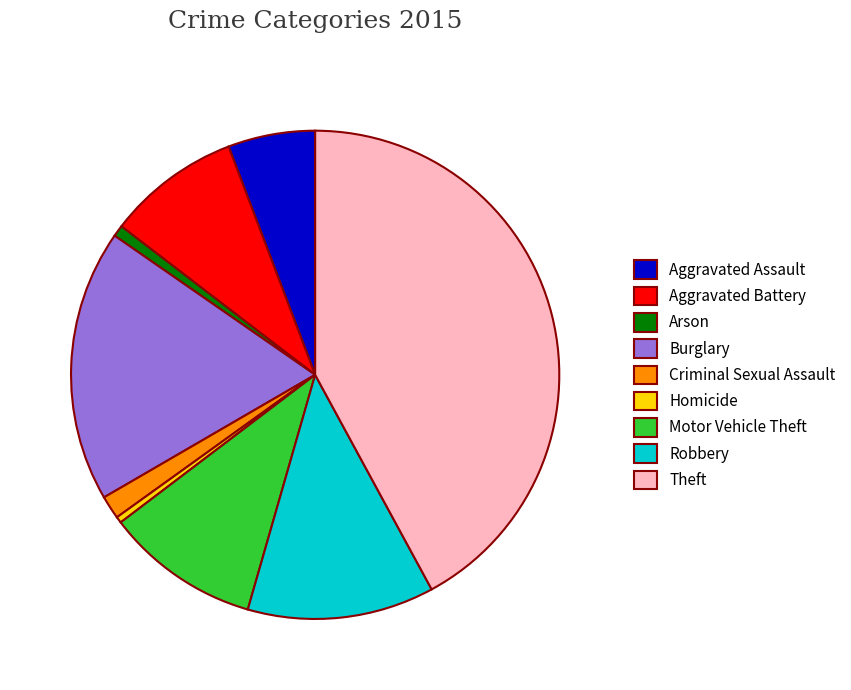

Combined, do Homicide and Theft account for over 50%?

No